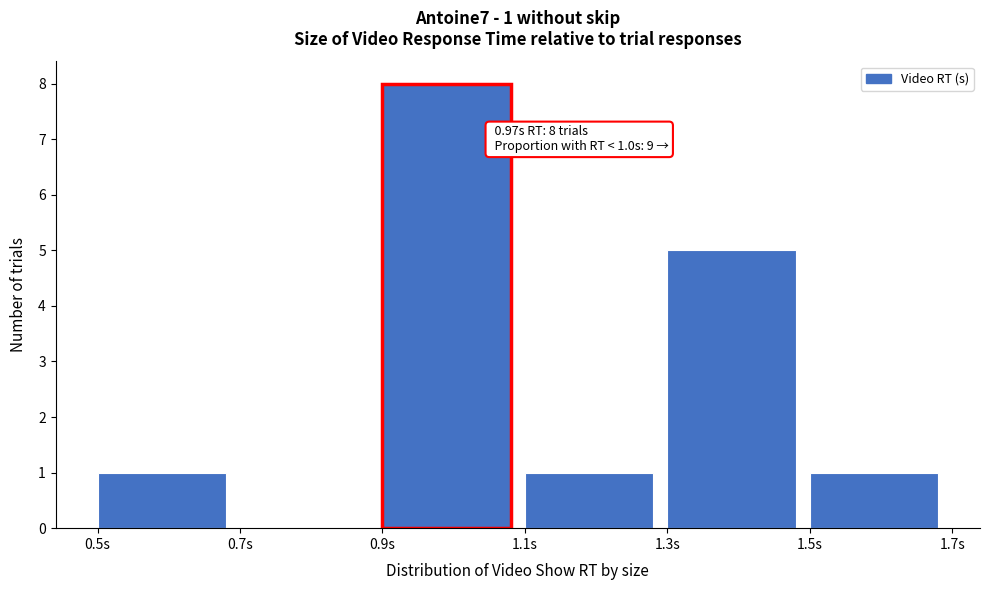

Which range on the x-axis has the tallest bar?

0.9 to 1.1